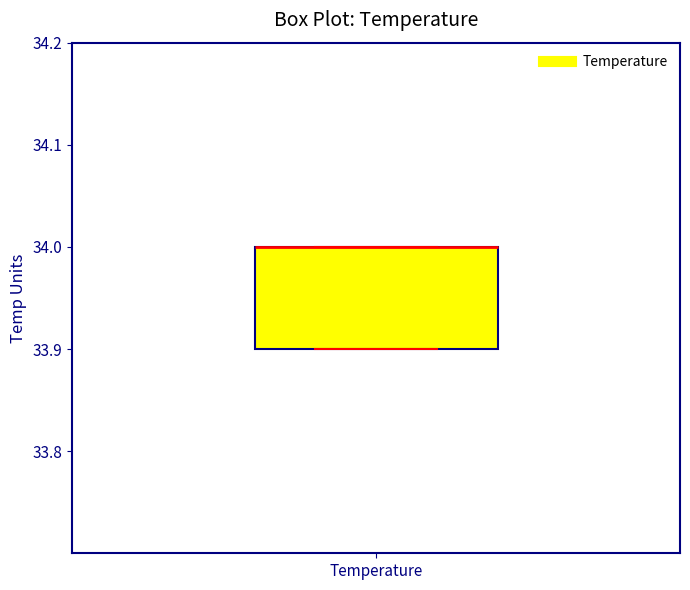

Where is the lower edge of the box for Temperature on the y-axis? The values are not printed on the chart, so give them approximately, as read against the axis.

33.9